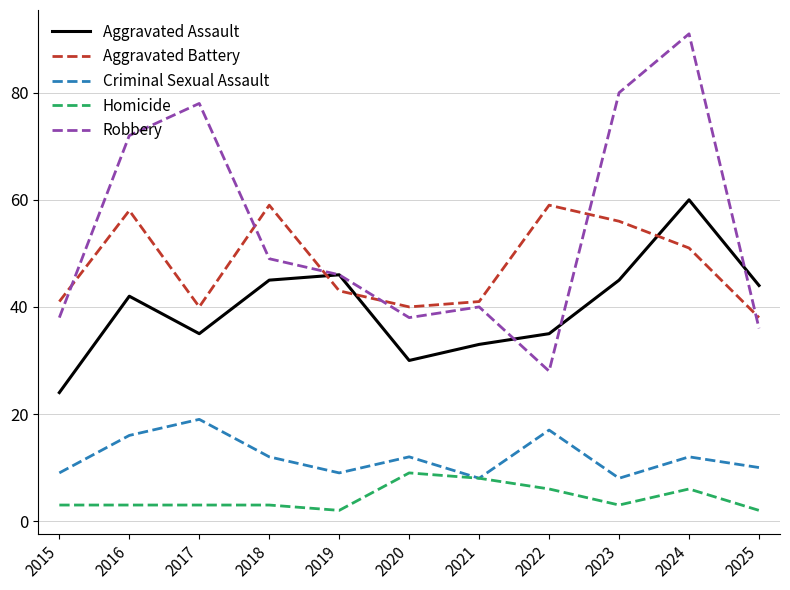

True or false: Homicide and Aggravated Battery intersect in this chart.

False